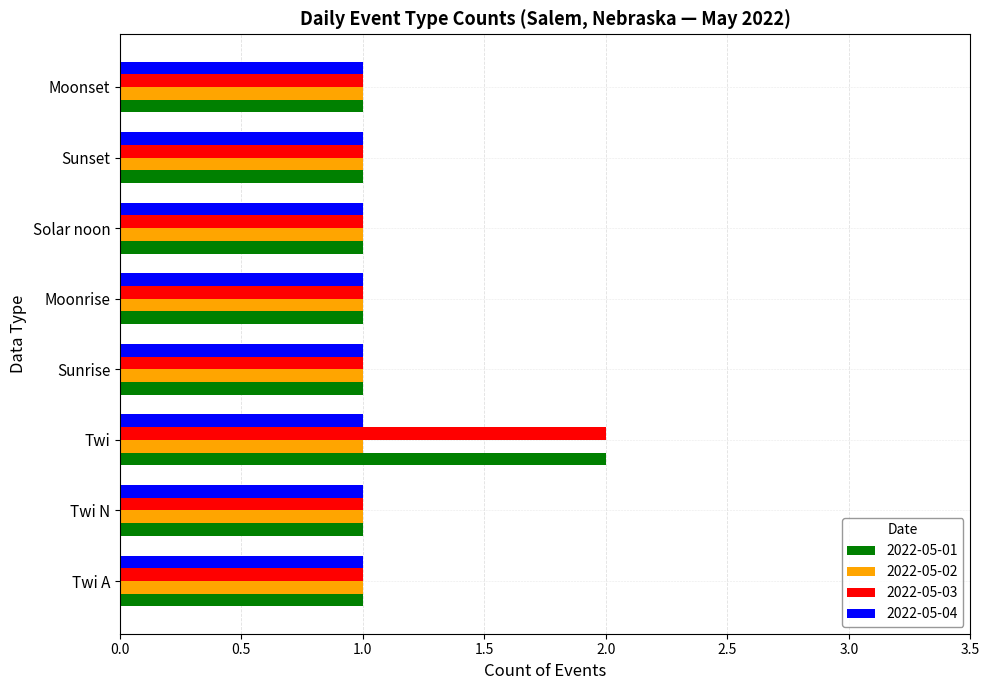

Is the value of 2022-05-03 at Twi N greater than the value of 2022-05-01 at Twi?

No